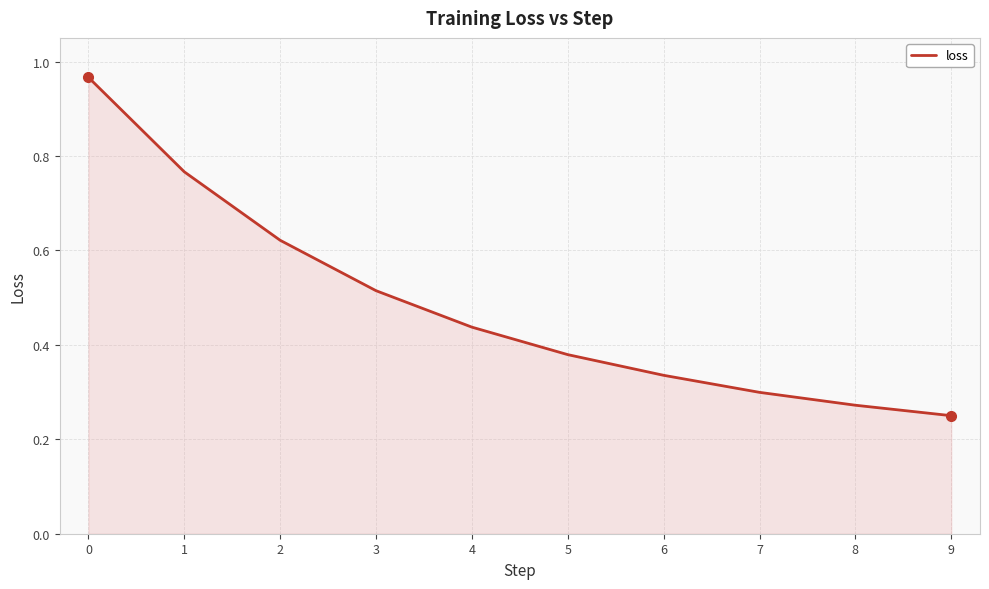

Which label corresponds to the smallest value in the chart?

9